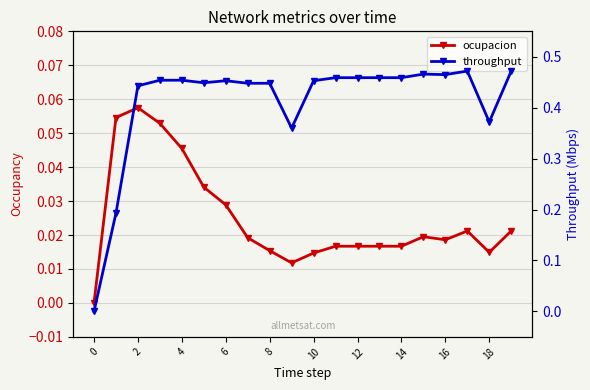

Is the value of ocupacion at 8 greater than the value of throughput at 11?

No